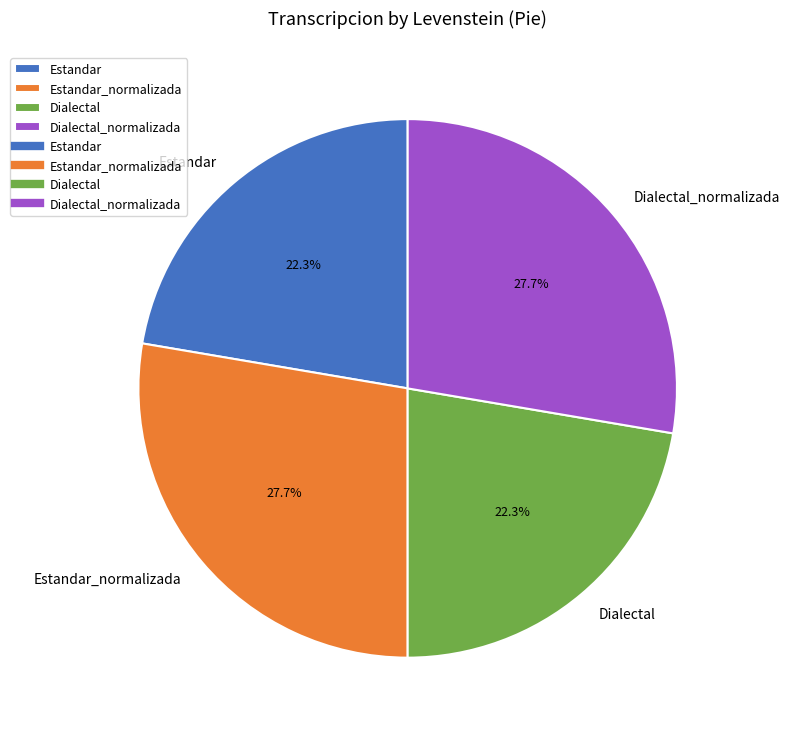

Is there a majority slice in this chart?

No